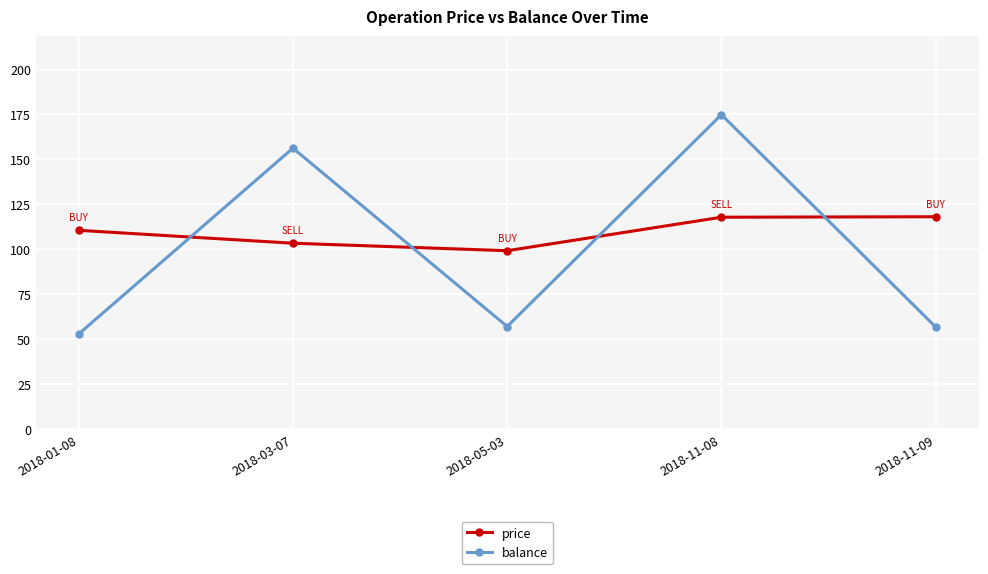

List the series in order of their peak value, lowest first.

price, balance